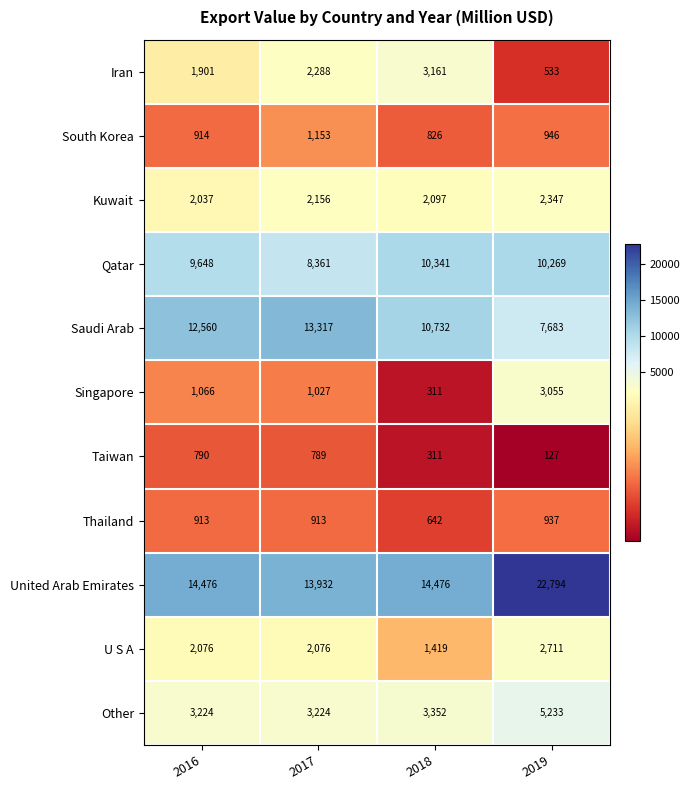

Which series changed the most between 2016 and 2019?

United Arab Emirates